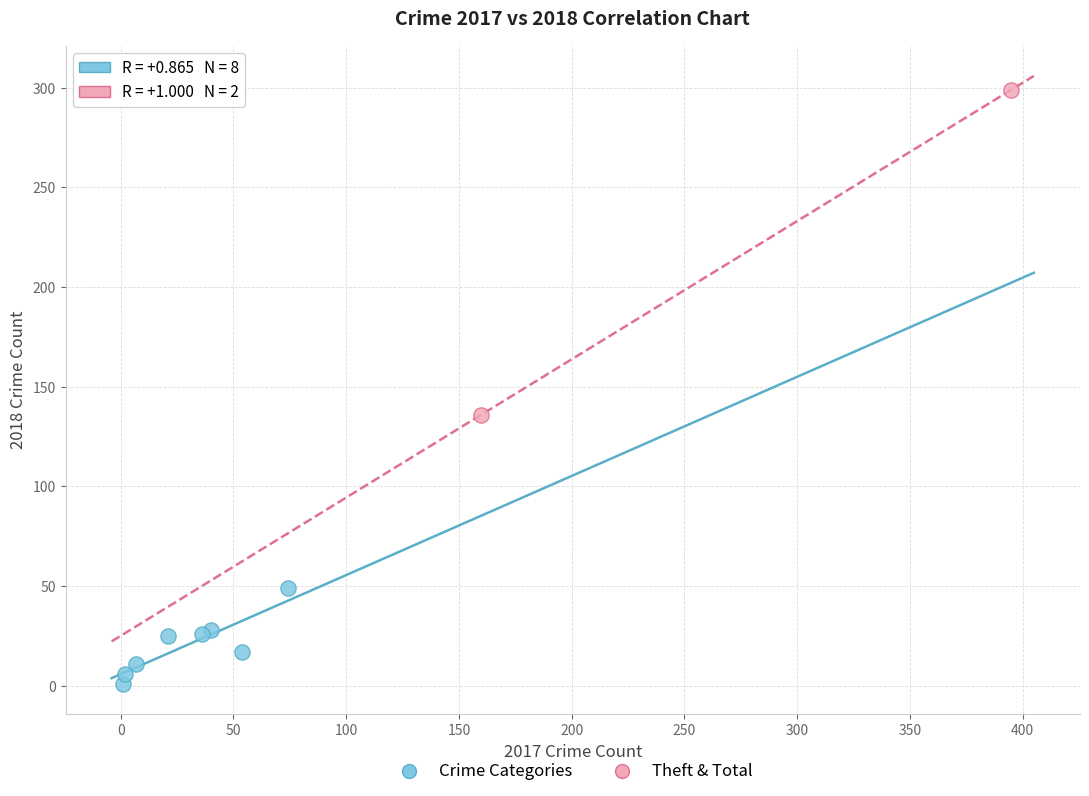

Which series has the largest Y range (max minus min)?

Theft & Total